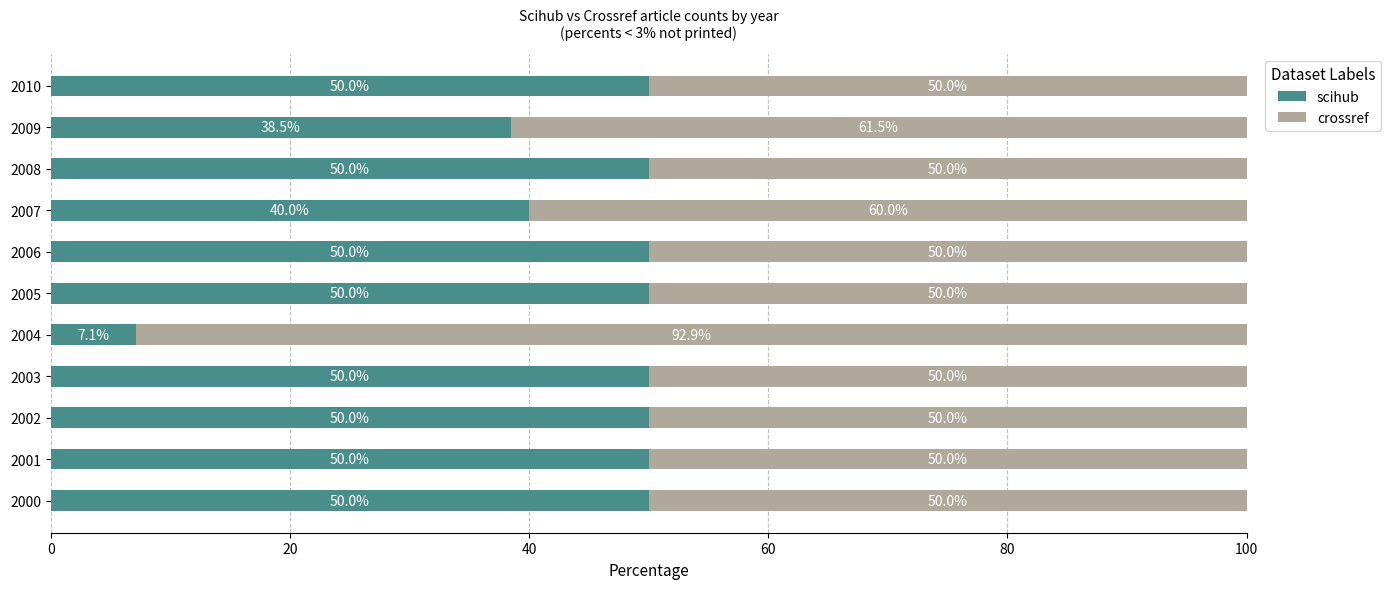

What is the total value across all series at 2001?

100.0